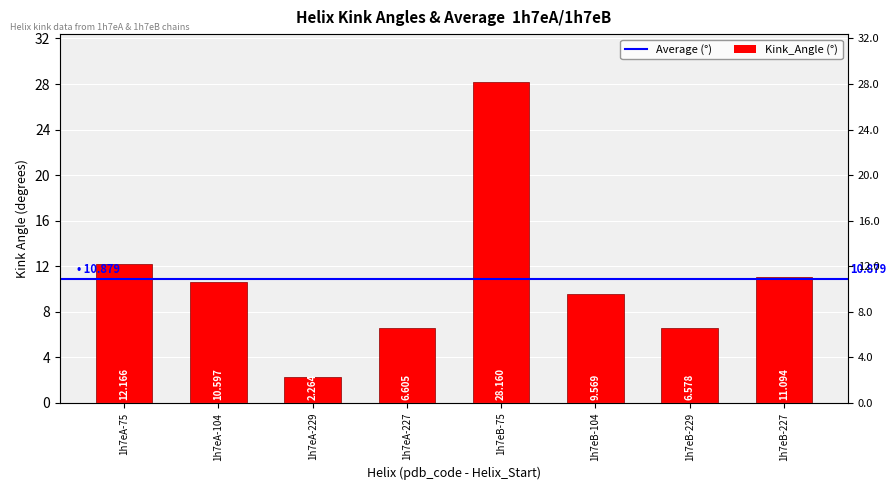

True or false: the data shows 44.6 at 1h7eB-75.

False